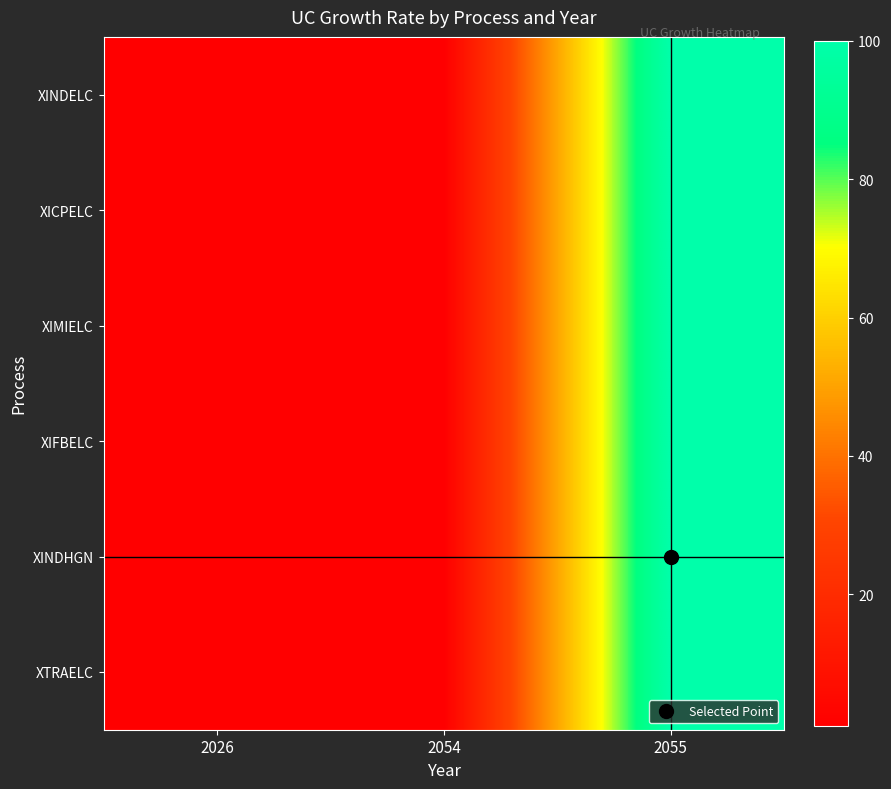

Reading left to right, what are all the values shown in this chart?

XINDELC: 2026=1.1	2054=1.1	2055=100.0
XICPELC: 2026=1.1	2054=1.1	2055=100.0
XIMIELC: 2026=1.1	2054=1.1	2055=100.0
XIFBELC: 2026=1.1	2054=1.1	2055=100.0
XINDHGN: 2026=1.1	2054=1.1	2055=100.0
XTRAELC: 2026=1.1	2054=1.1	2055=100.0